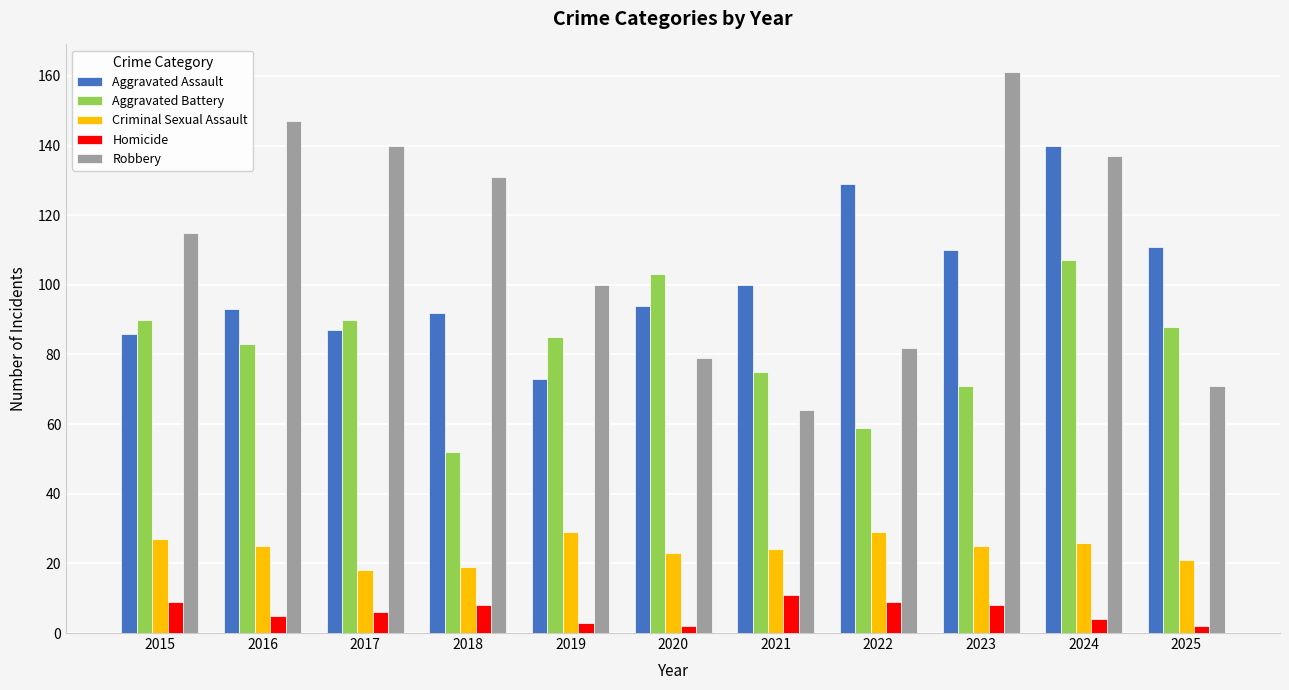

What are all the series names shown in the legend?

Aggravated Assault, Aggravated Battery, Criminal Sexual Assault, Homicide, Robbery